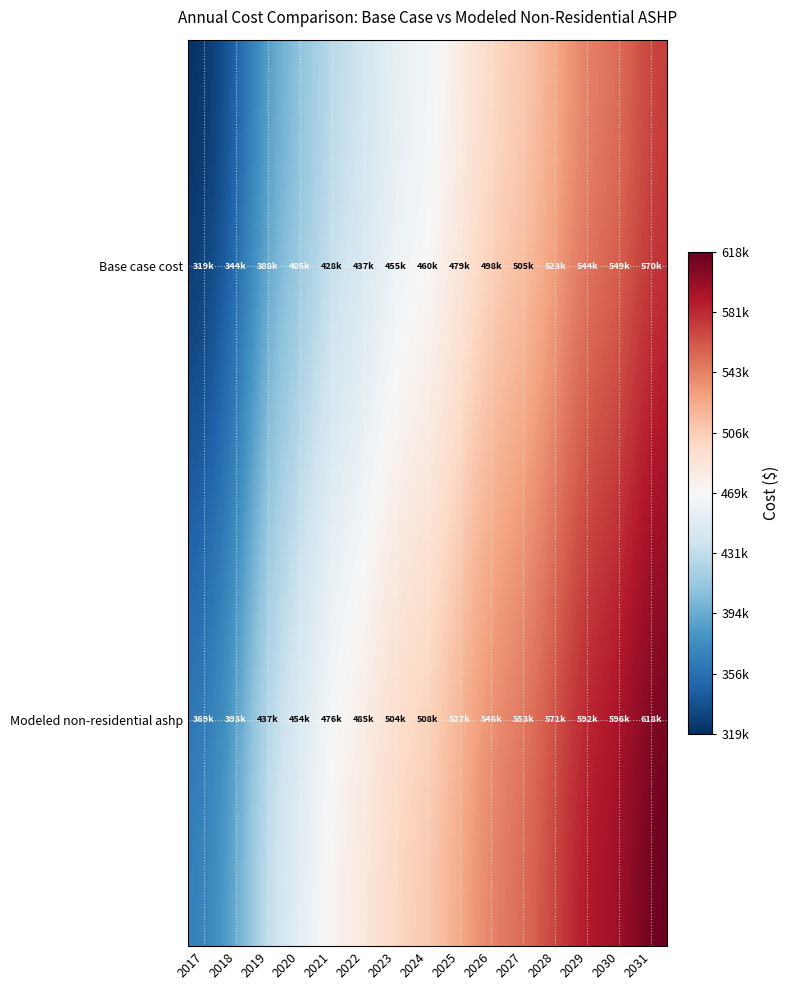

At which category does the chart reach its minimum across all series?

2017